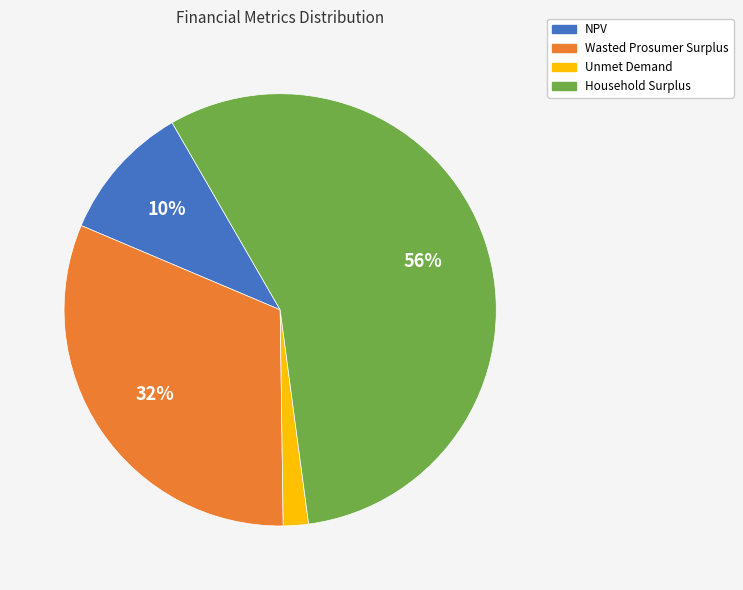

To the nearest percent, what is the difference between the Unmet Demand and Wasted Prosumer Surplus slice percentages?

30%